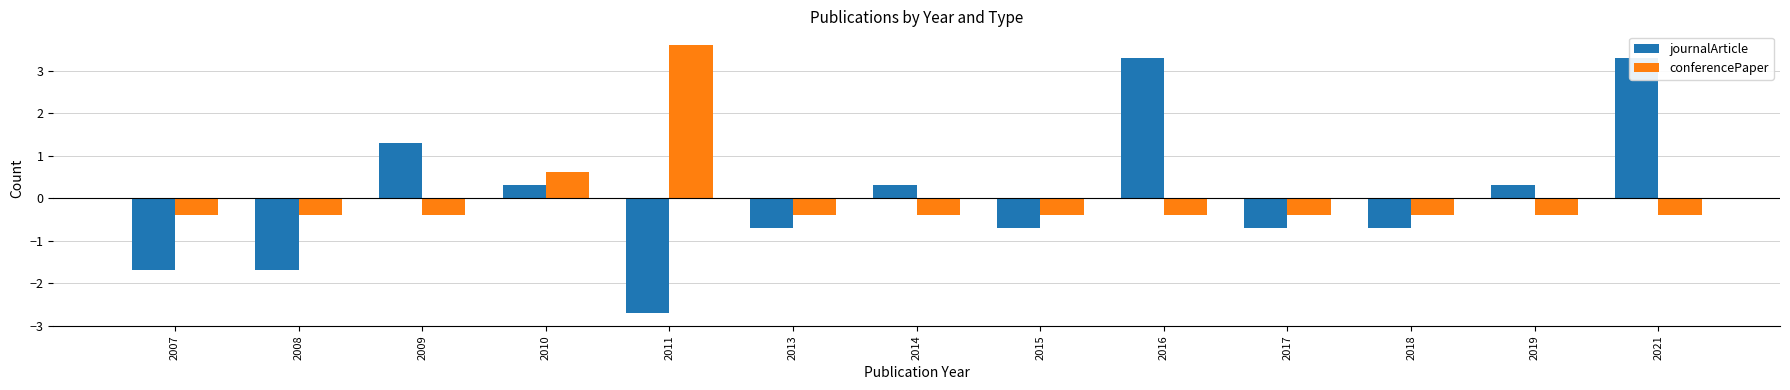

What is the difference between the second highest and second lowest values in the journalArticle series?

5.0